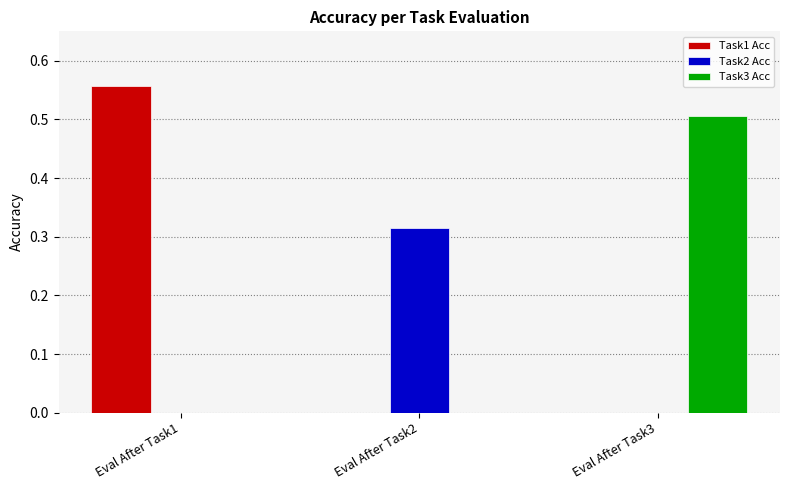

What is the sum of all Task3 Acc values?

0.5